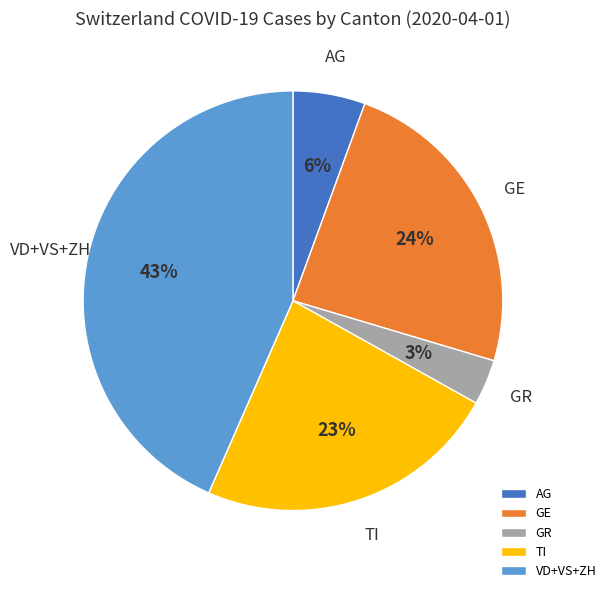

What percentage is the VD+VS+ZH slice, to the nearest percent?

43%